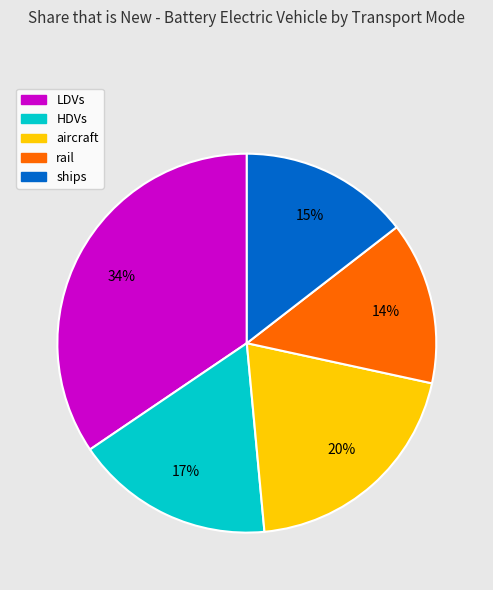

What is the largest slice in the pie chart?

LDVs